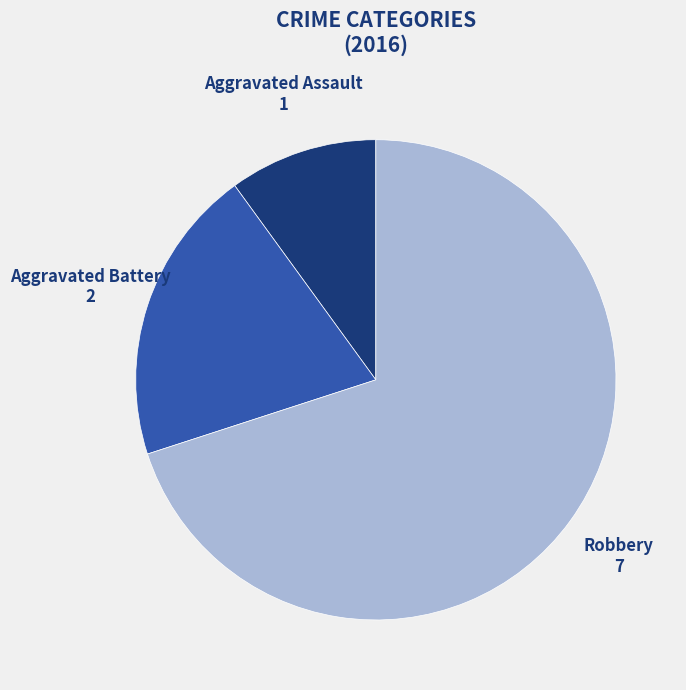

Between Aggravated Assault and Robbery, which is larger?

Robbery